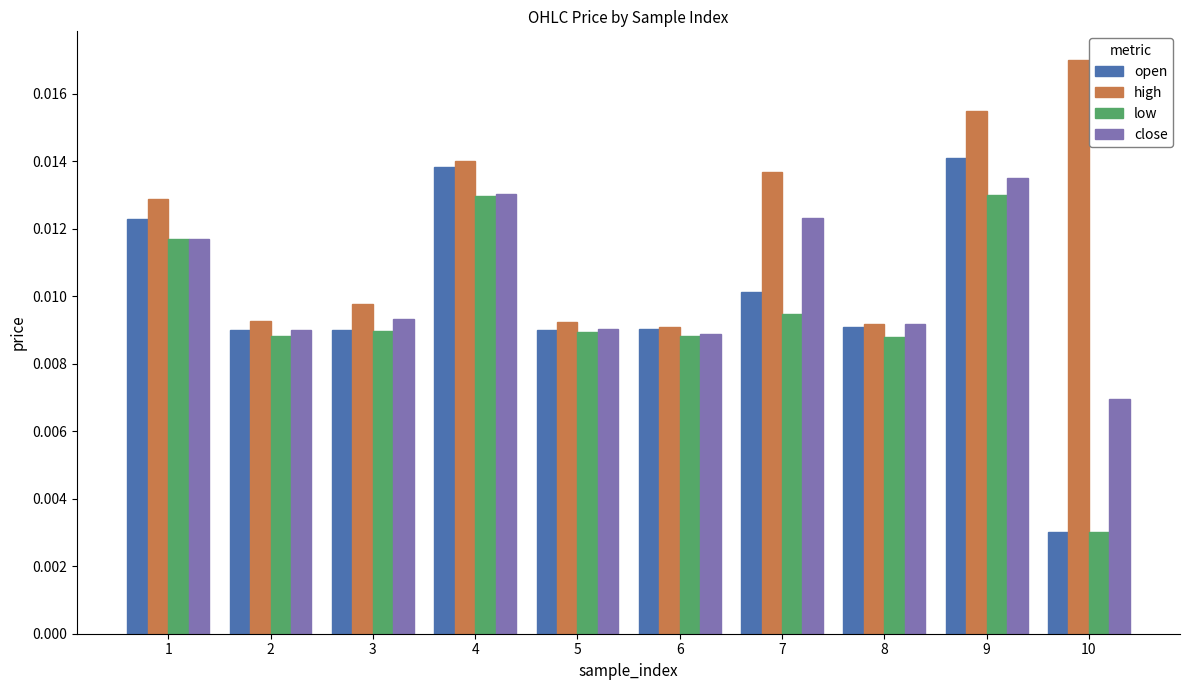

Rank the series by their average value, from highest to lowest.

high, close, open, low